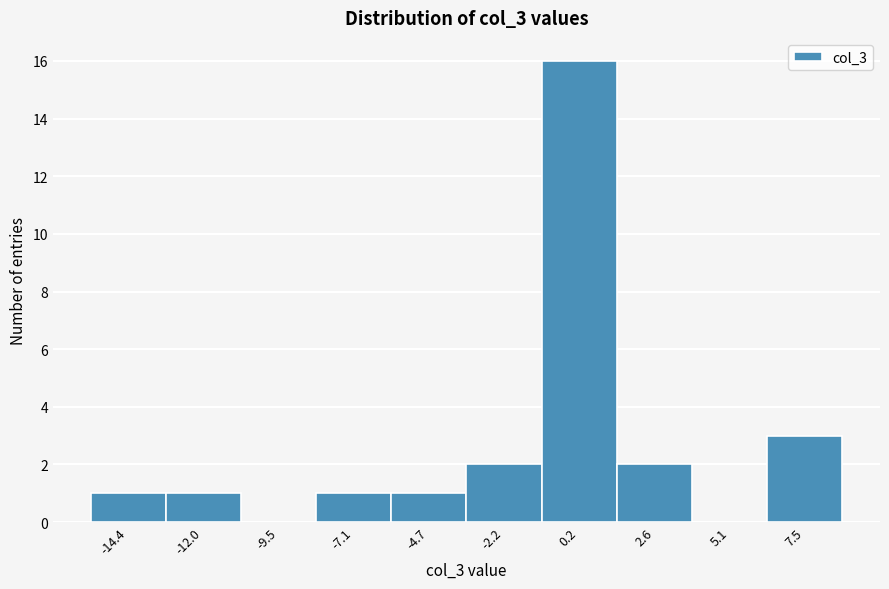

What is the height of the bar covering -1.0 to 1.5 on the x-axis? Neither the bar edges nor the heights are printed on the chart, so give them approximately, as read against the axes.

16